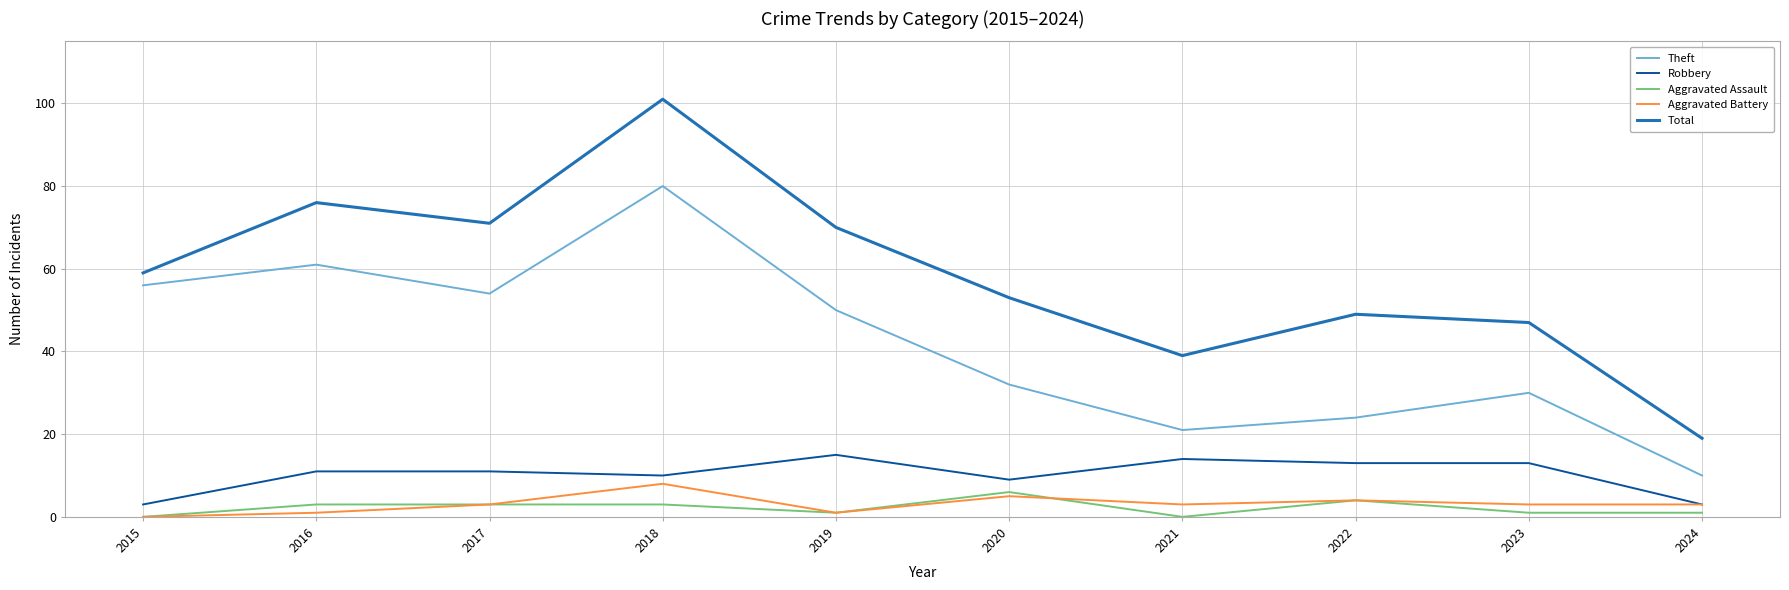

What is the sum of the Aggravated Assault values at 2022 and 2021?

4